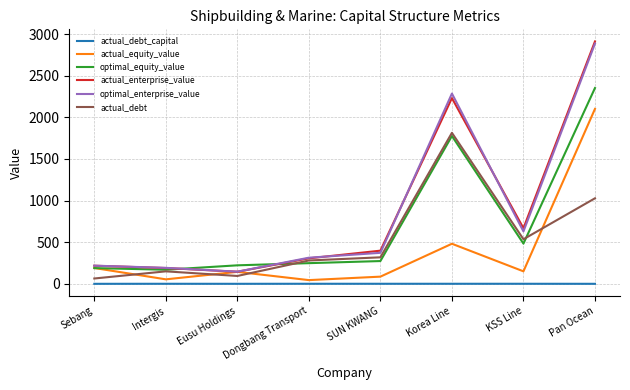

At which label is optimal_equity_value closest to 1261?

Korea Line